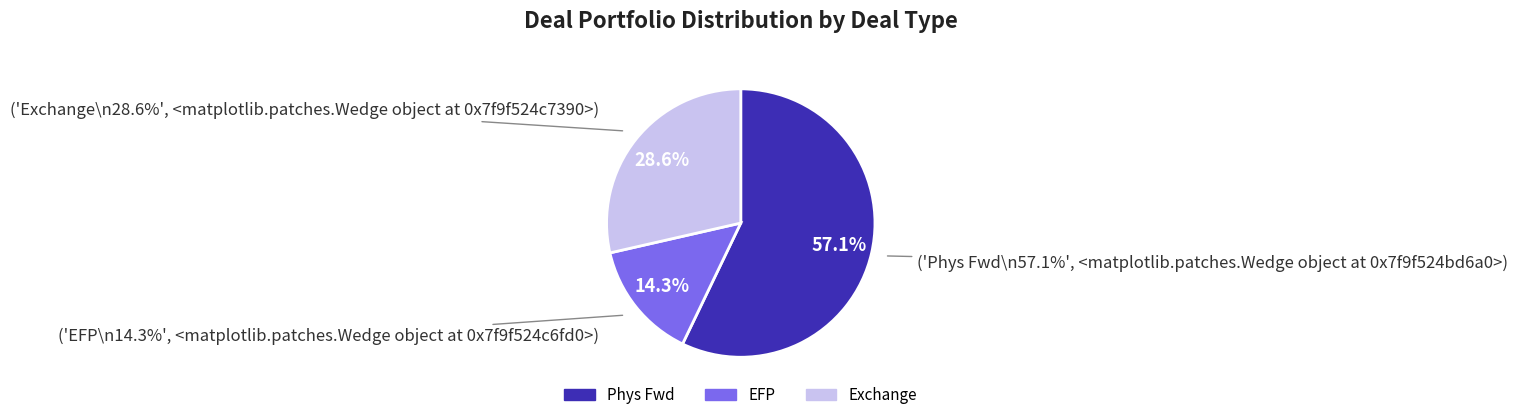

Does FT-NY account for over 50% of the chart?

No